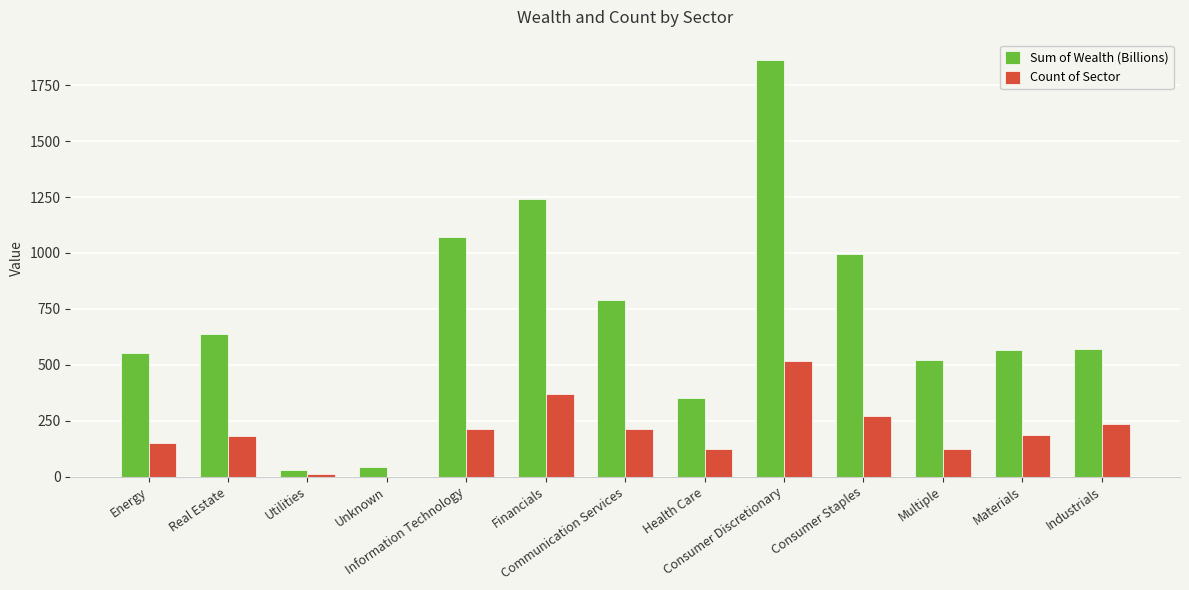

How many positive values does the Count of Sector series have?

12